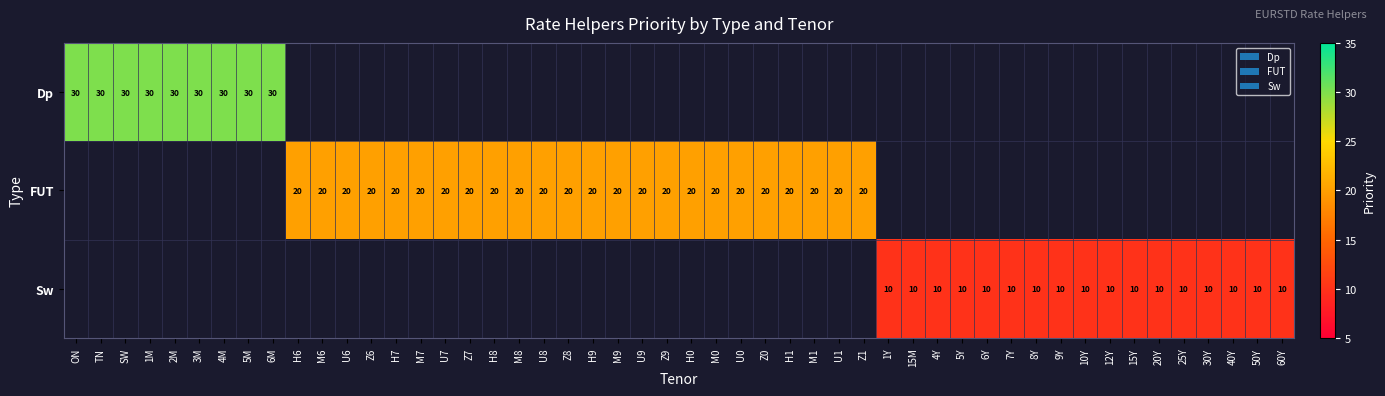

What is the total value across all series at 5M?

30